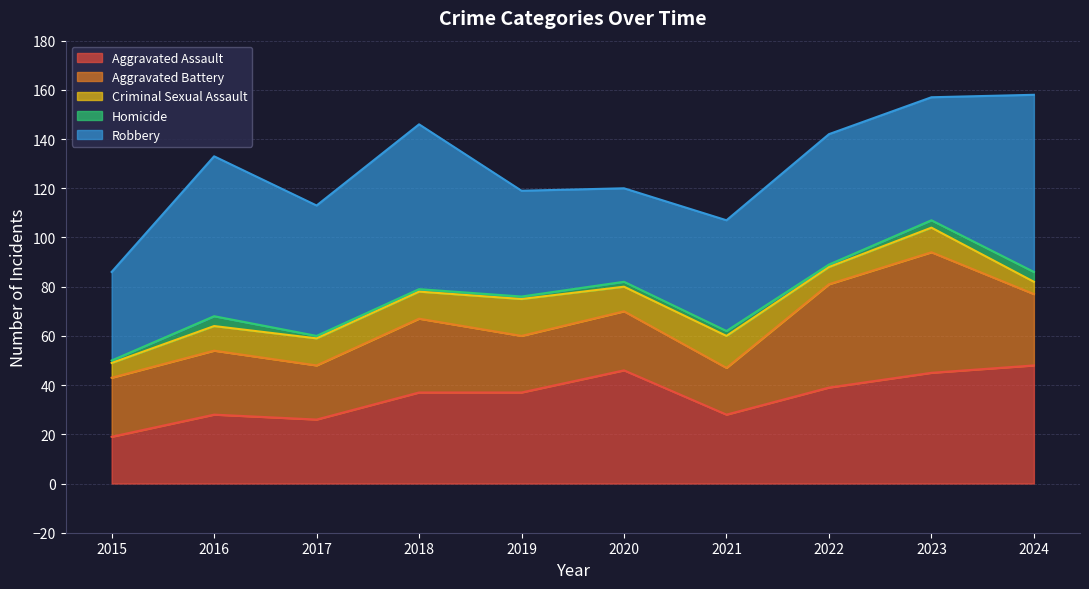

What is the total value across all series at 2015?

86